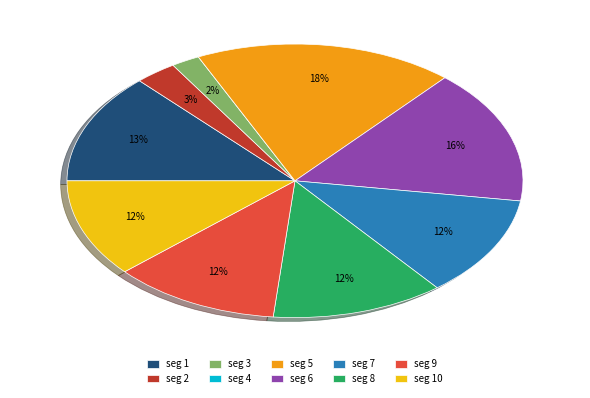

To the nearest percent, what is the difference between the largest and smallest slice percentages?

18%